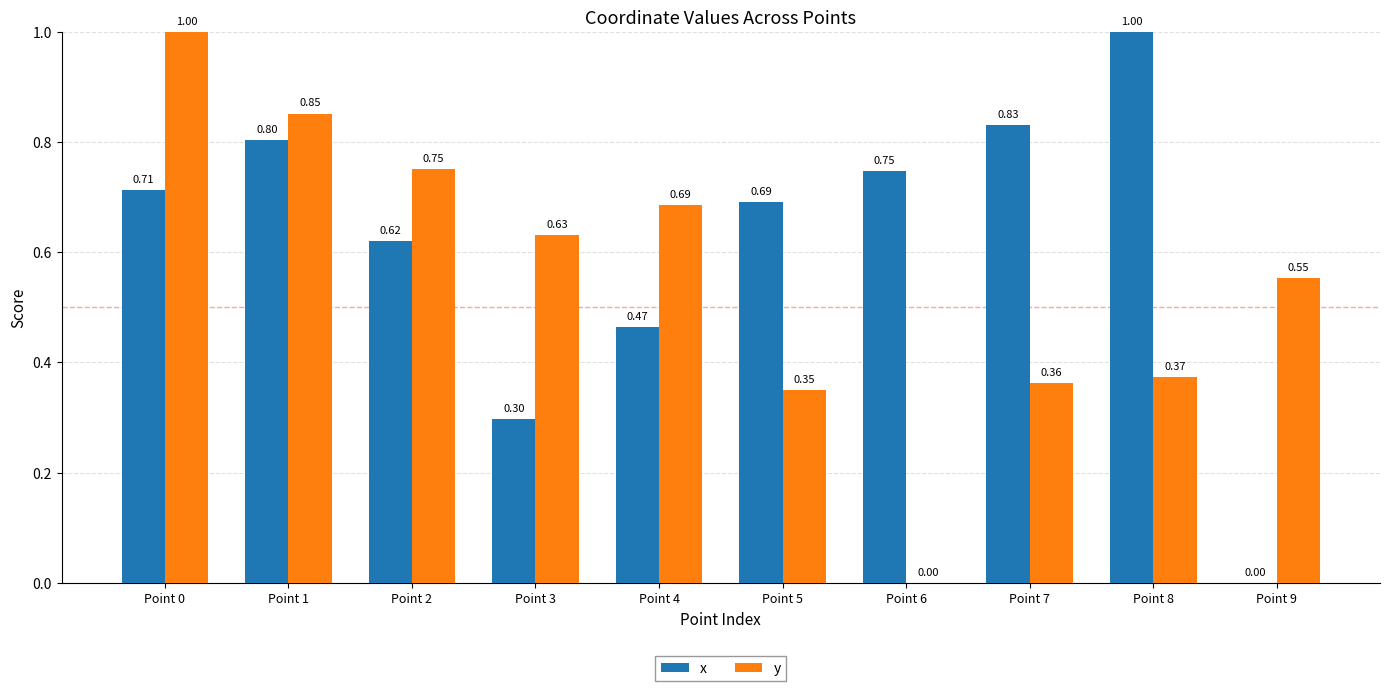

Which series has the largest total across all categories?

x